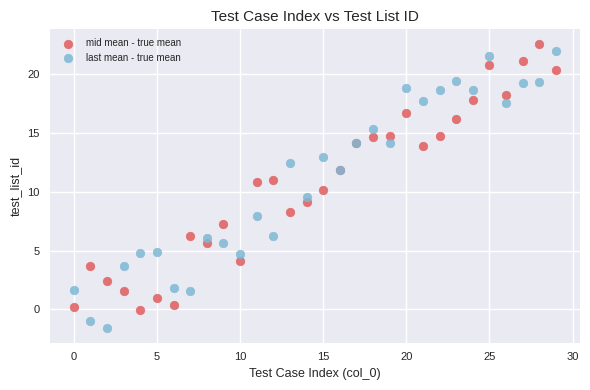

Which series reaches the minimum Y coordinate?

last mean - true mean